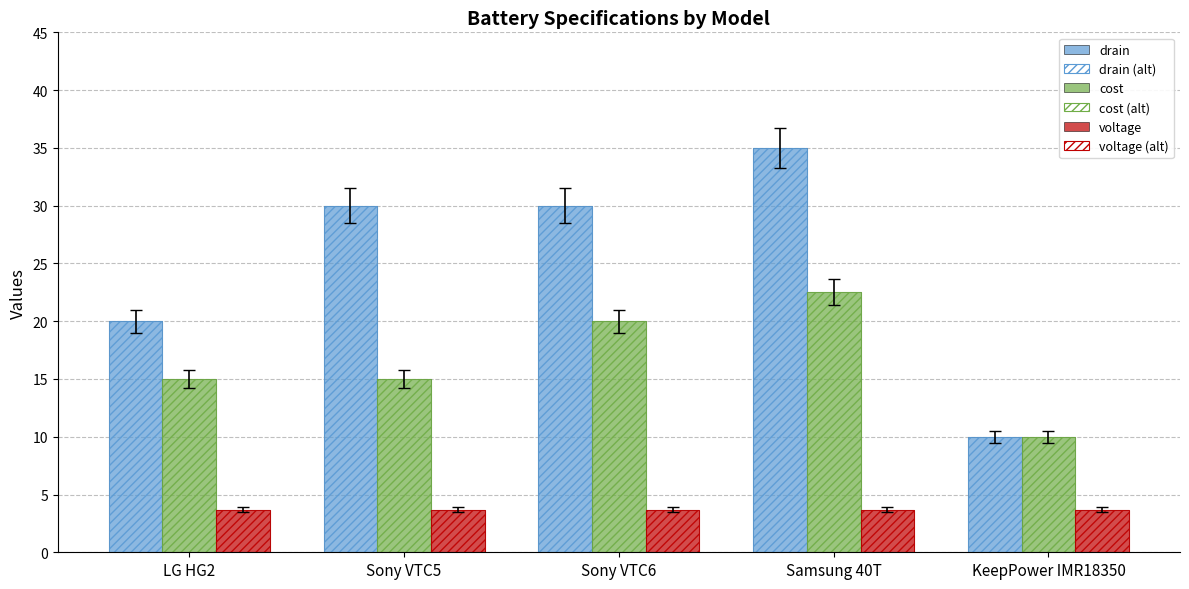

Does the chart contain stacked bars?

No